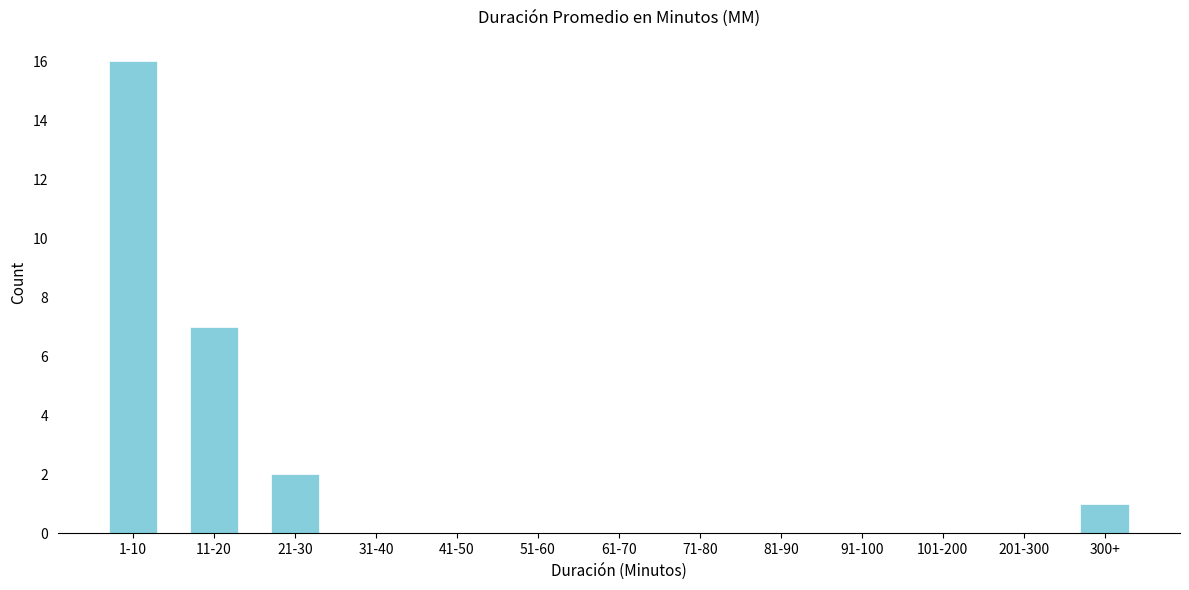

Reading left to right, what are all the values shown in this chart?

1-10=16	11-20=7	21-30=2	31-40=0	41-50=0	51-60=0	61-70=0	71-80=0	81-90=0	91-100=0	101-200=0	201-300=0	300+=1